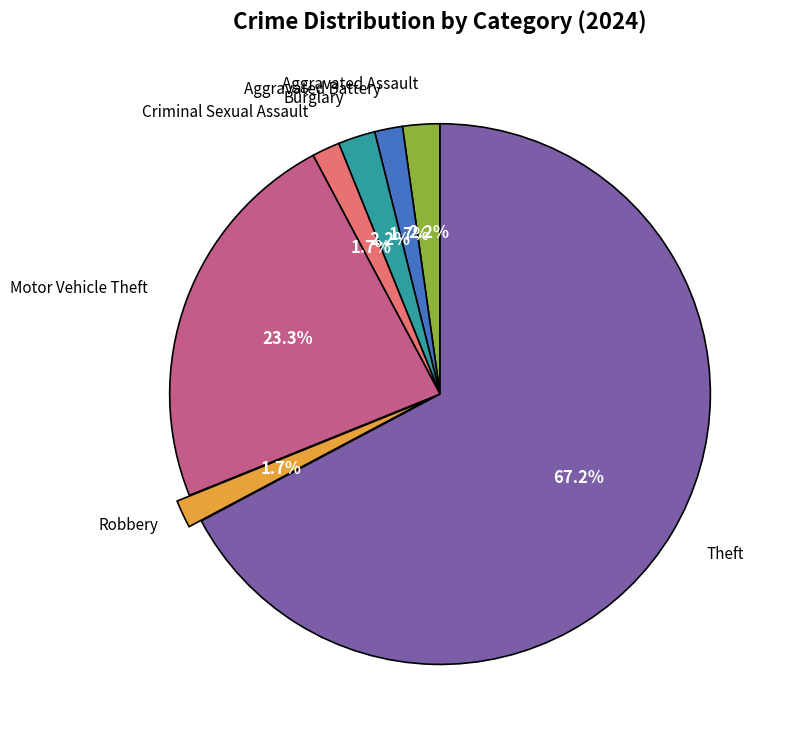

To the nearest percent, what is the combined percentage of Aggravated Assault and Burglary?

4%